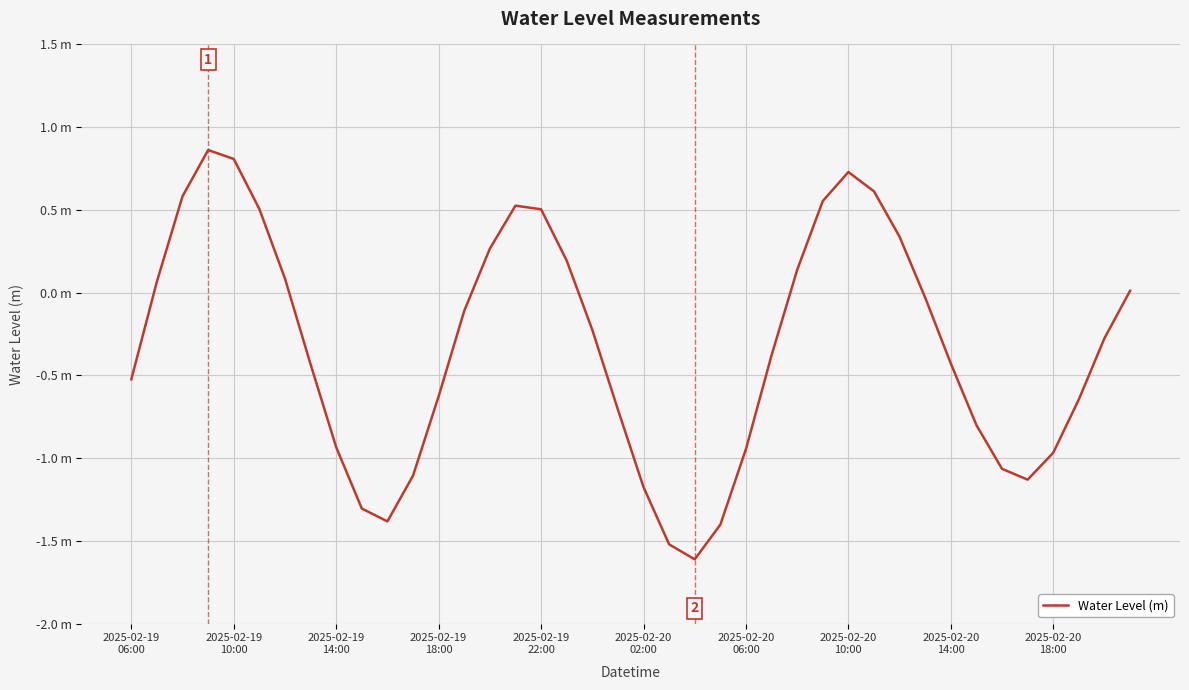

Does the chart have visible grid lines?

Yes